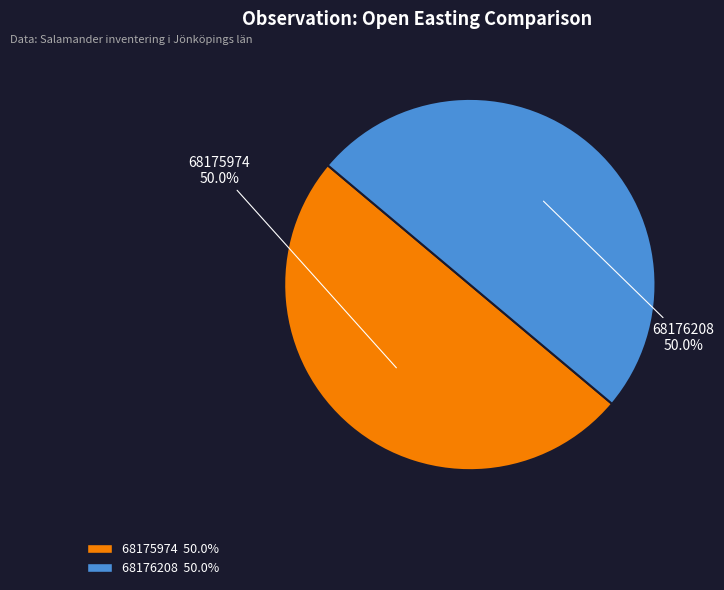

Combined, do 68176208 and 68175974 account for over 50%?

Yes